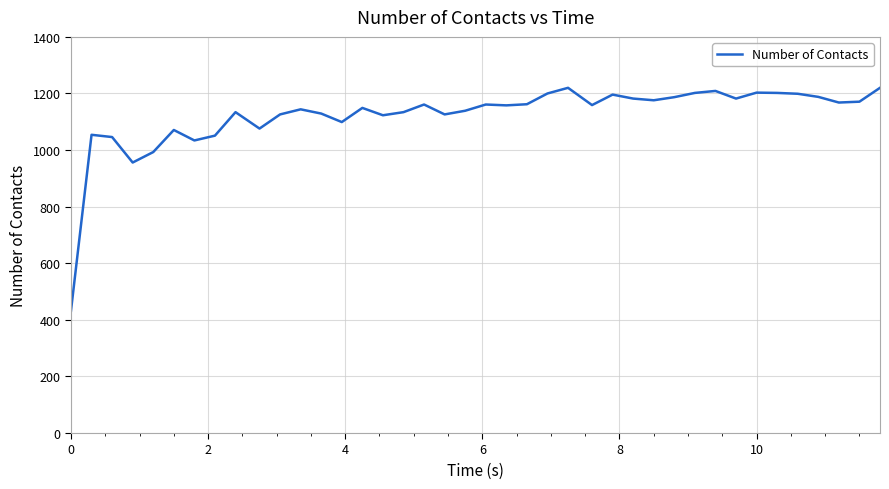

What is the difference between the maximum and minimum values?

788